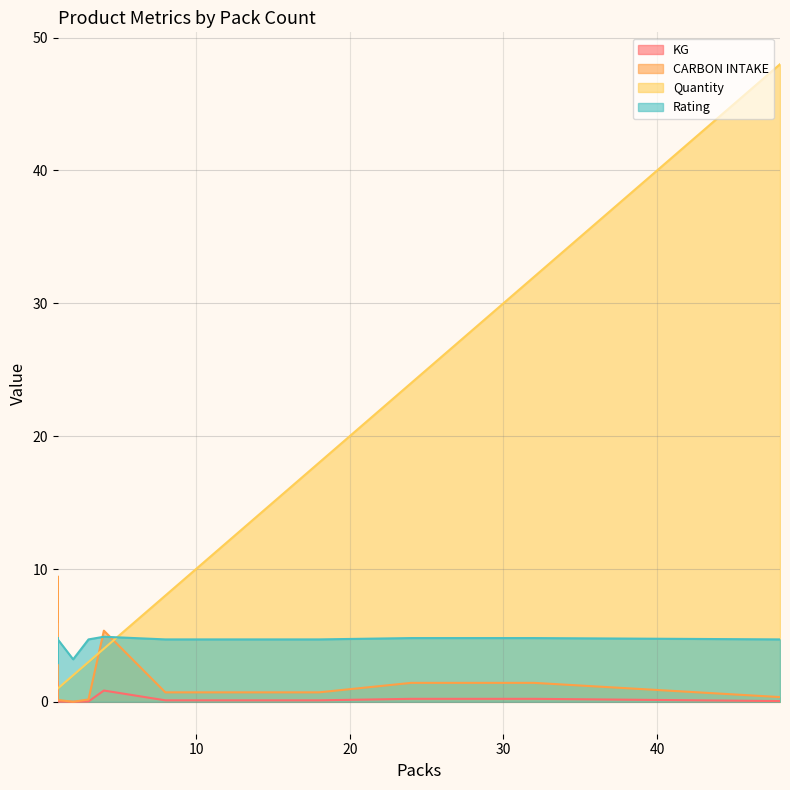

What is the greatest value displayed?

48.0